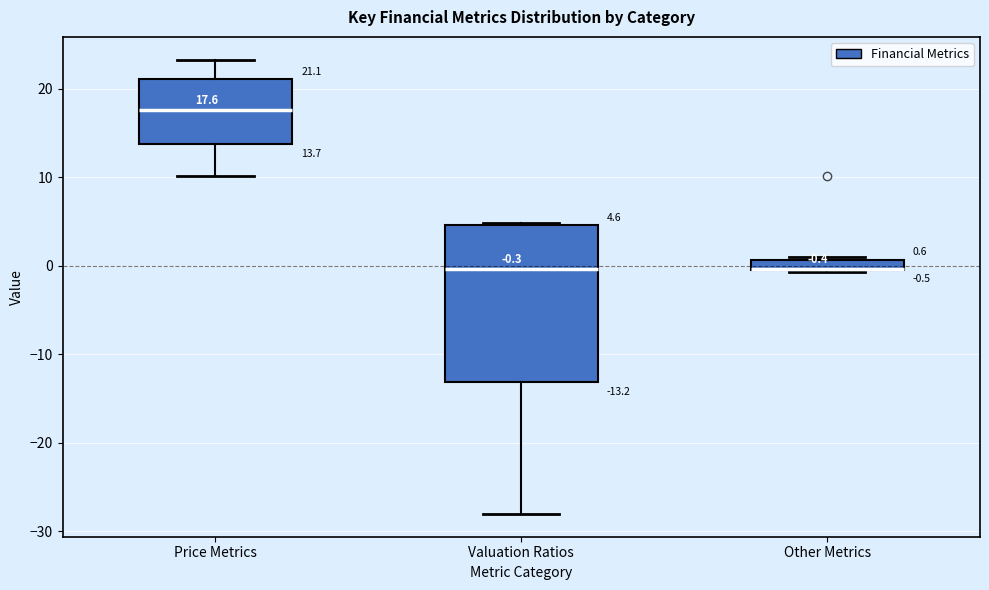

Which box is the tallest, from its lower edge to its upper edge?

Valuation Ratios